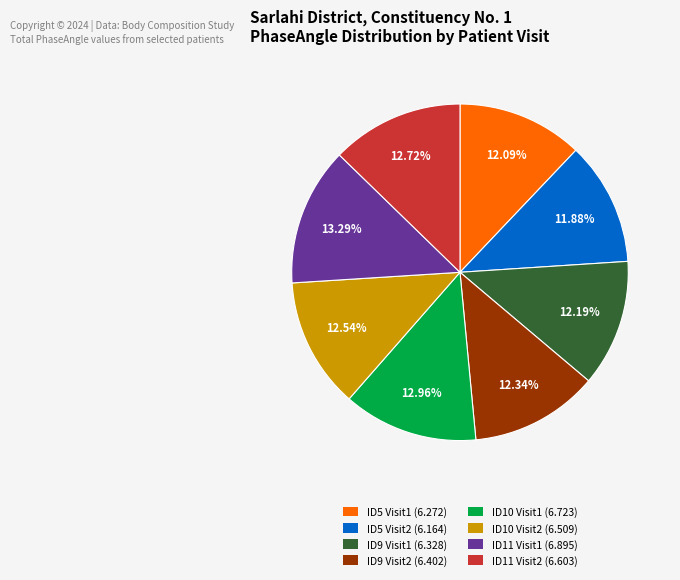

Is there a majority slice in this chart?

No